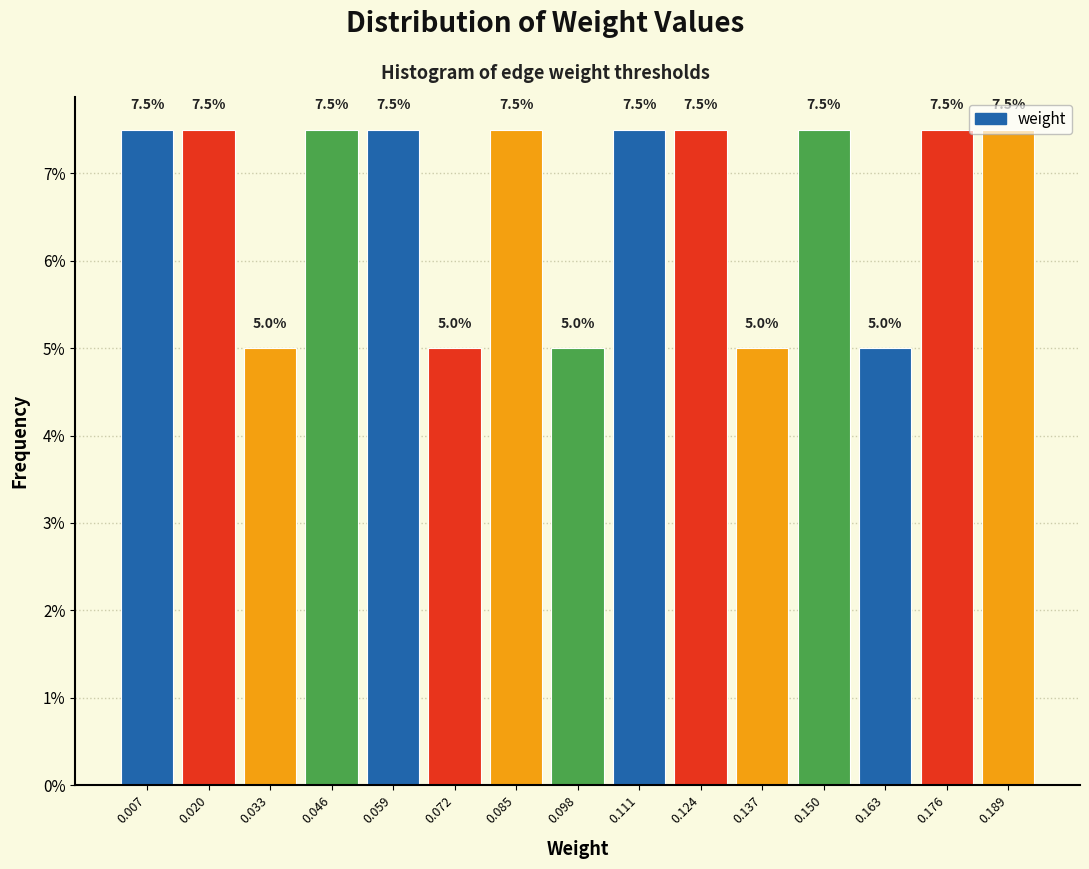

Reading left to right, transcribe this chart: for each bar, give the range it covers on the x-axis and its height. The bar edges are not printed on the chart, so give them approximately, as read against the axis.

0.000 to 0.014: 7.5
0.014 to 0.026: 7.5
0.026 to 0.040: 5.0
0.040 to 0.052: 7.5
0.052 to 0.066: 7.5
0.066 to 0.078: 5.0
0.078 to 0.092: 7.5
0.092 to 0.104: 5.0
0.104 to 0.118: 7.5
0.118 to 0.130: 7.5
0.130 to 0.144: 5.0
0.144 to 0.156: 7.5
0.156 to 0.170: 5.0
0.170 to 0.182: 7.5
0.182 to 0.196: 7.5